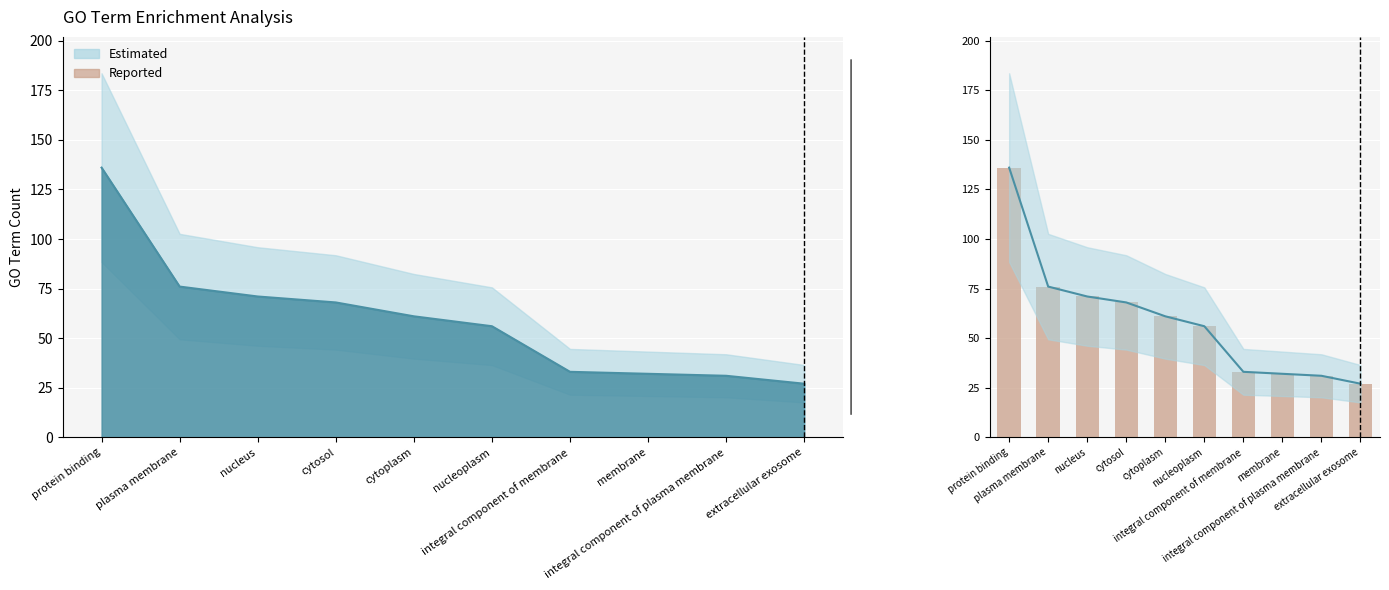

Which has a higher value, integral component of plasma membrane or integral component of membrane?

integral component of membrane